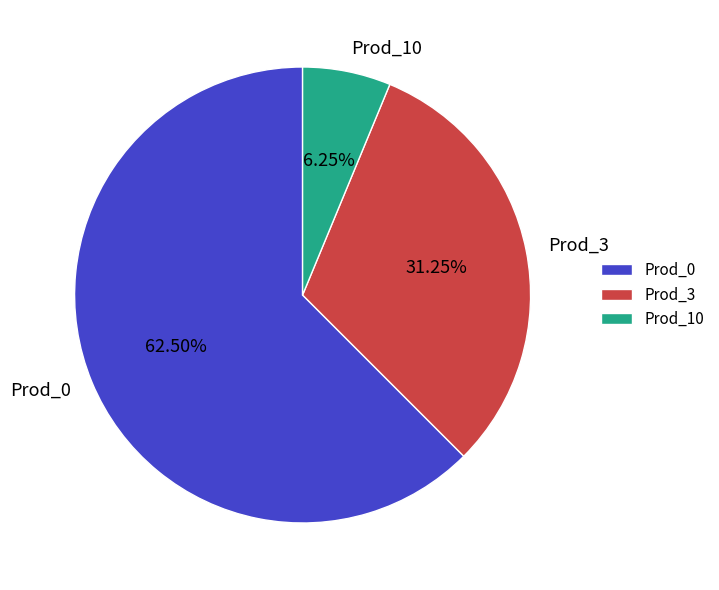

To the nearest percent, what is the difference between the Prod_0 and Prod_3 slice percentages?

31%